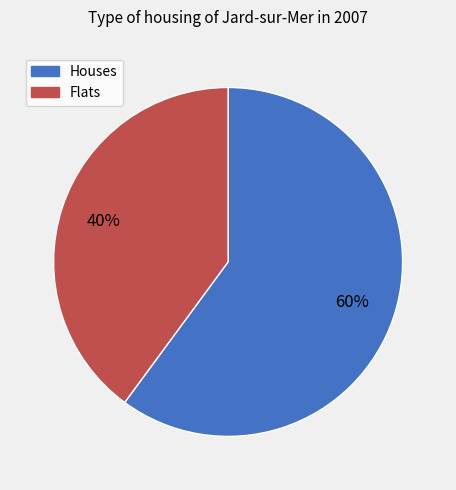

Does any single category account for the majority?

Yes